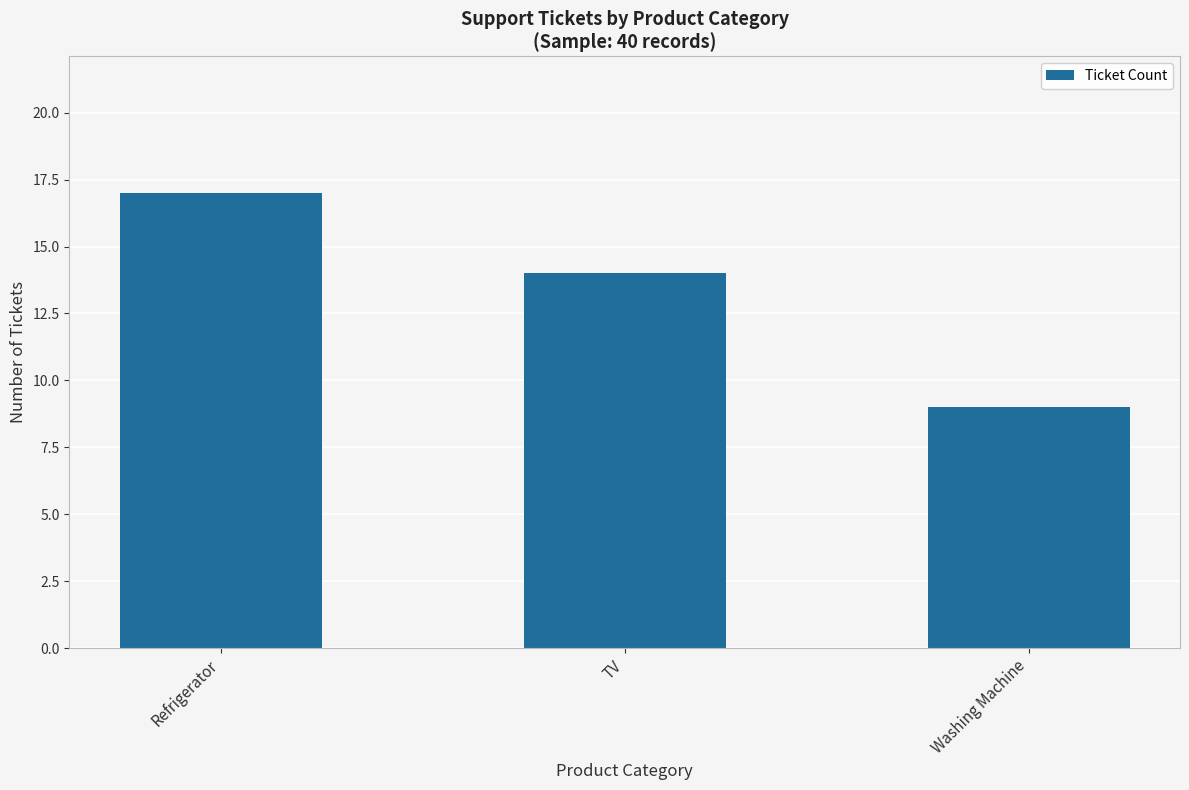

What is the label of the 3rd bar from the right?

Refrigerator